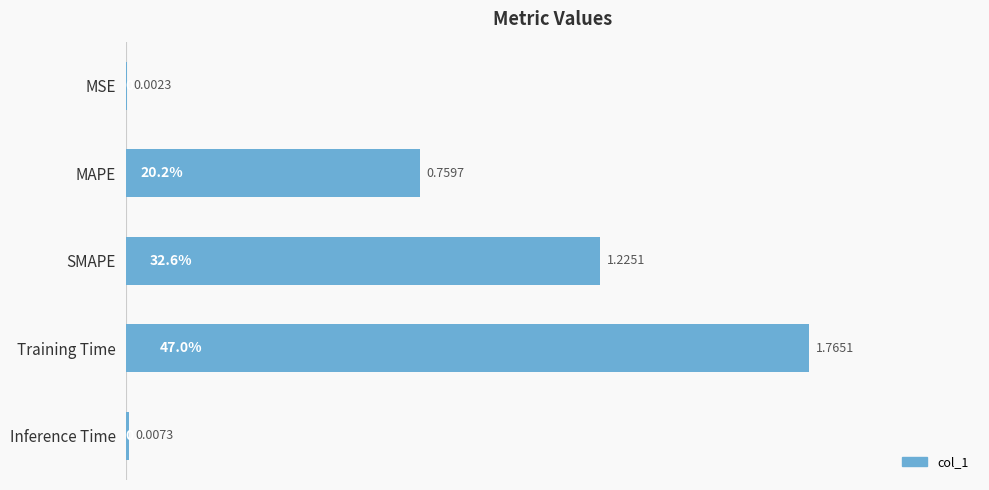

Which label corresponds to the largest value in the chart?

Training Time